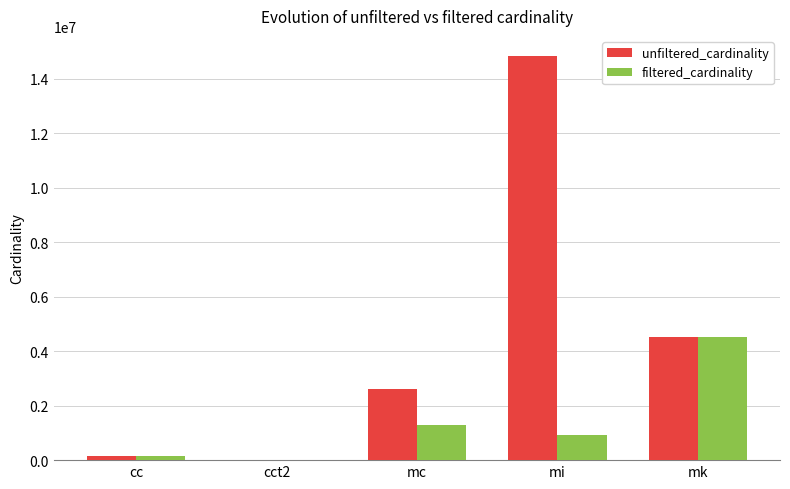

What is the sum of all unfiltered_cardinality values?

22103869